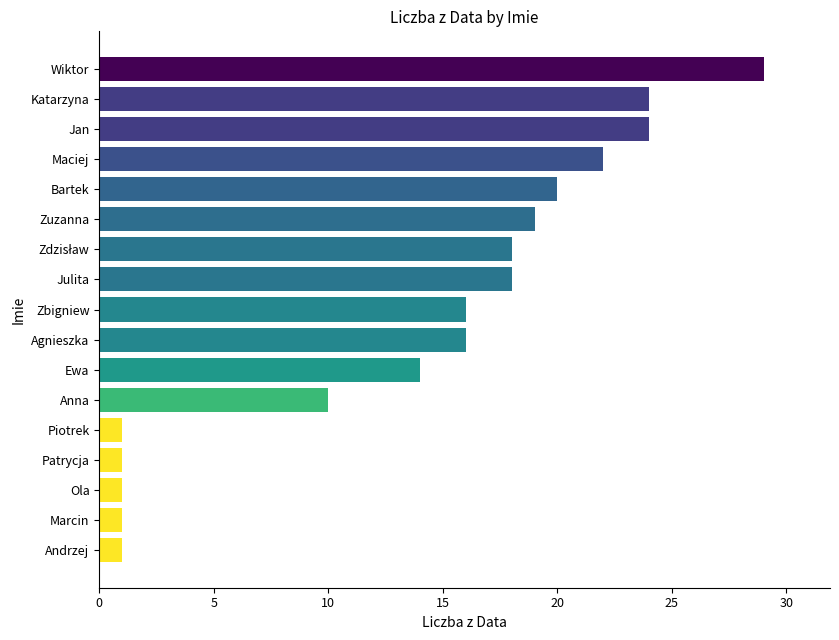

Between Anna and Ola, which is larger?

Anna